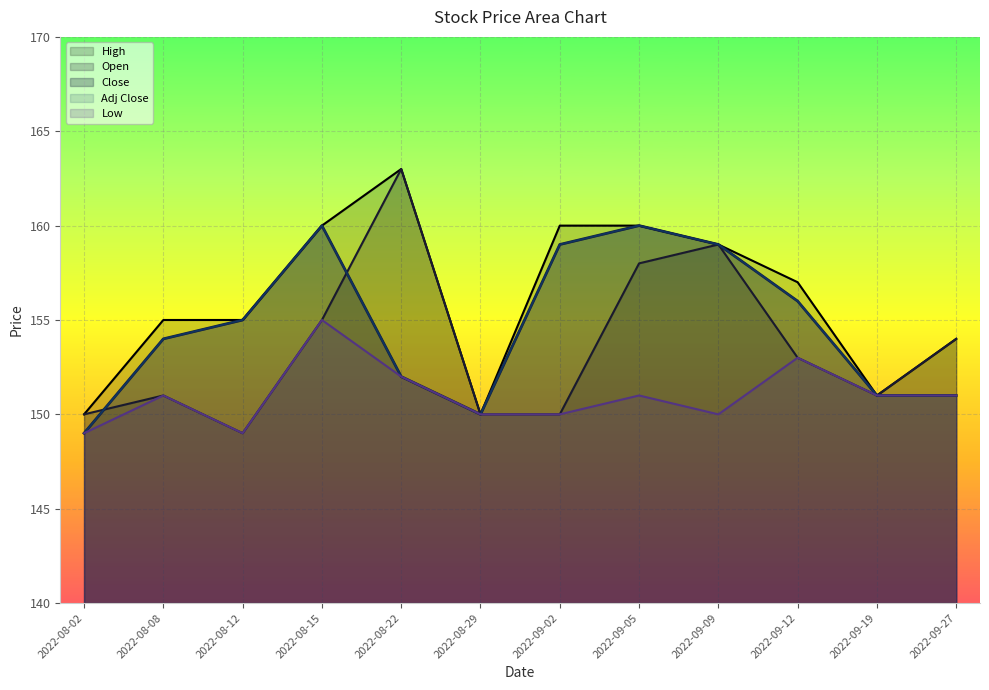

Which category has the lowest value in the Open series?

2022-08-12